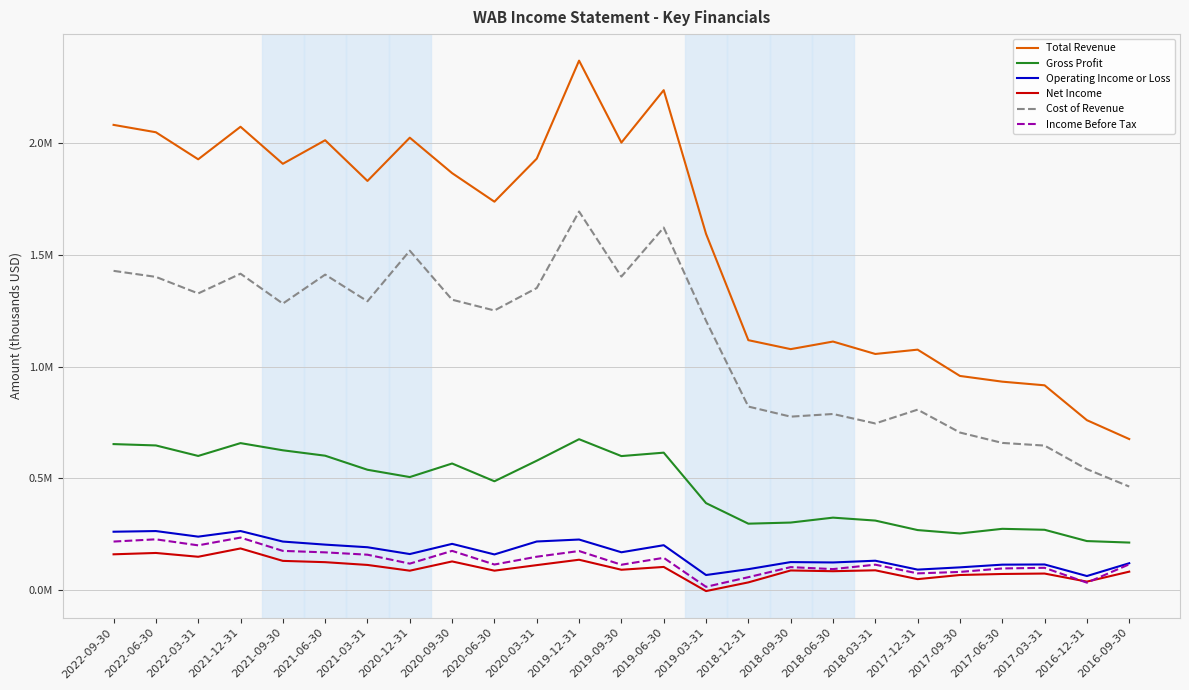

What are all the series names shown in the legend?

Total Revenue, Gross Profit, Operating Income or Loss, Net Income, Cost of Revenue, Income Before Tax